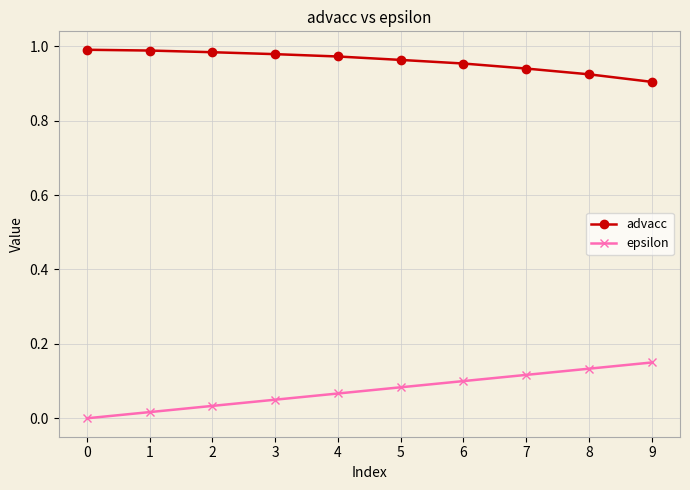

Is it true that advacc equals 1.0 at 1?

True